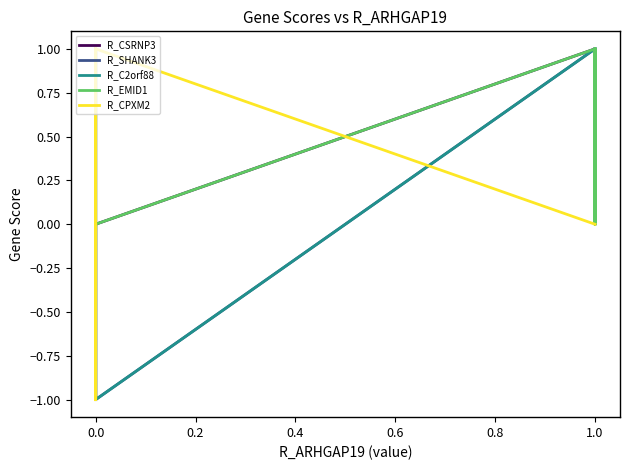

What is the difference between the maximum and minimum values in the R_C2orf88 series?

2